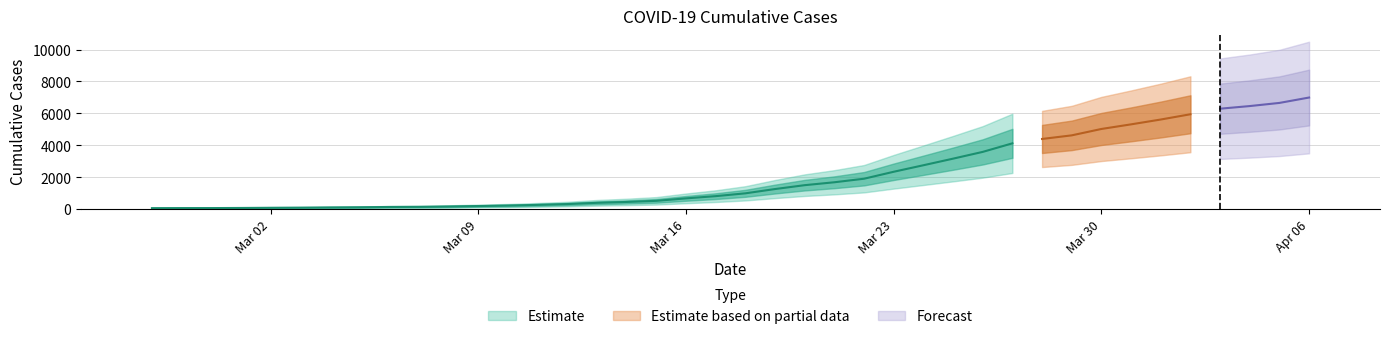

Is it true that the value at 2020-02-27 is 37?

False